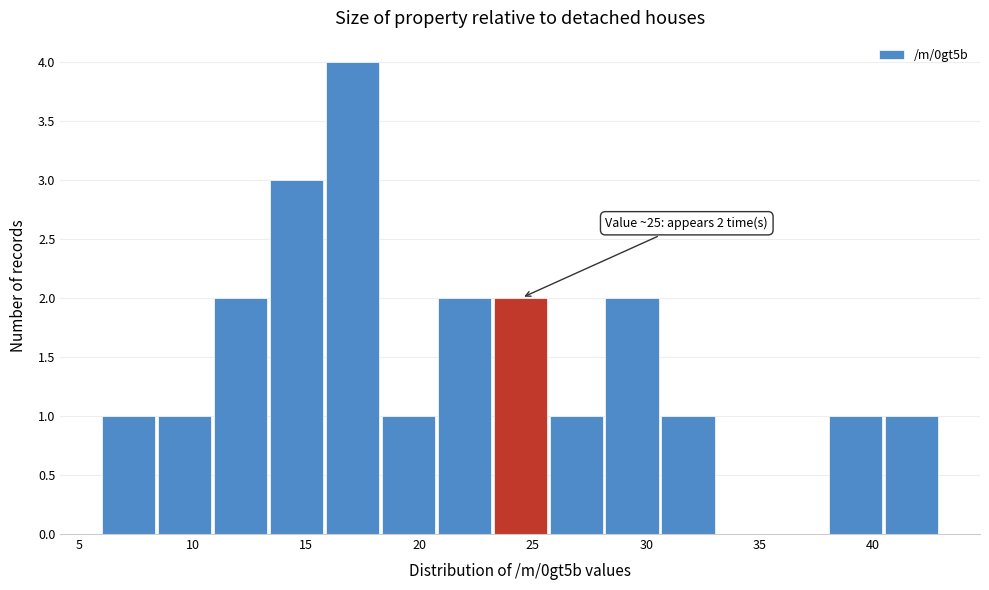

Over which range of the x-axis is the bar tallest?

16.0 to 18.5